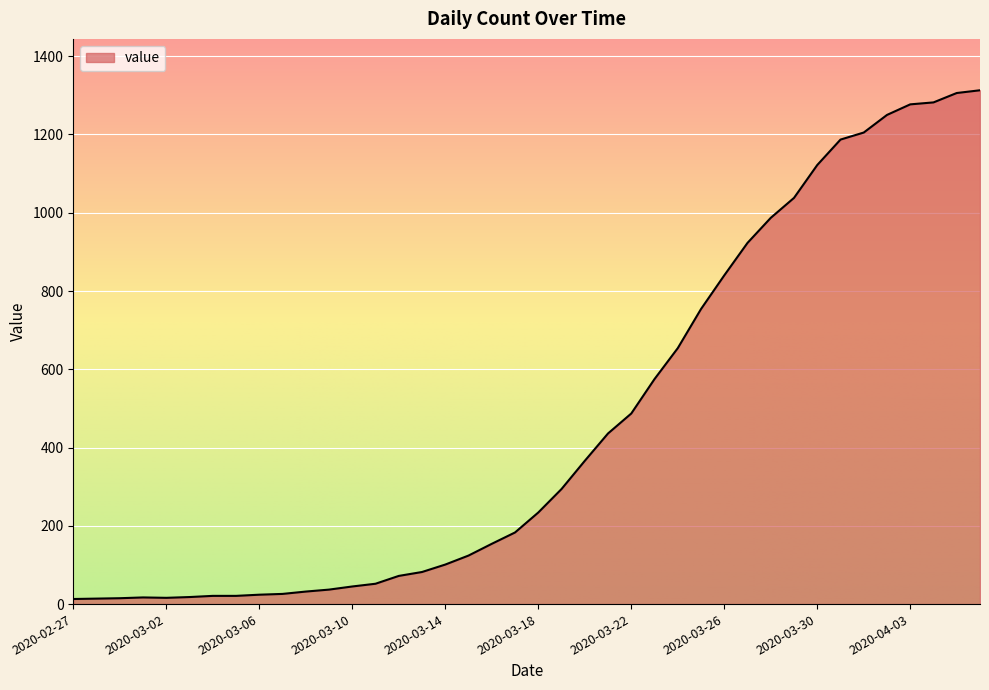

What is the maximum value shown in the chart?

1313